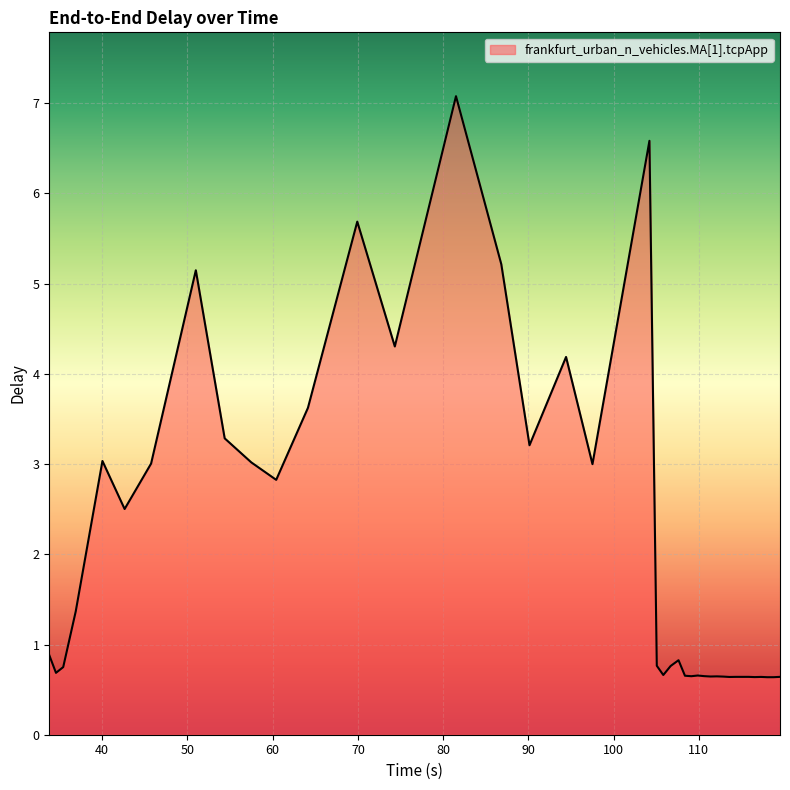

What is the difference between the maximum and minimum values?

6.4